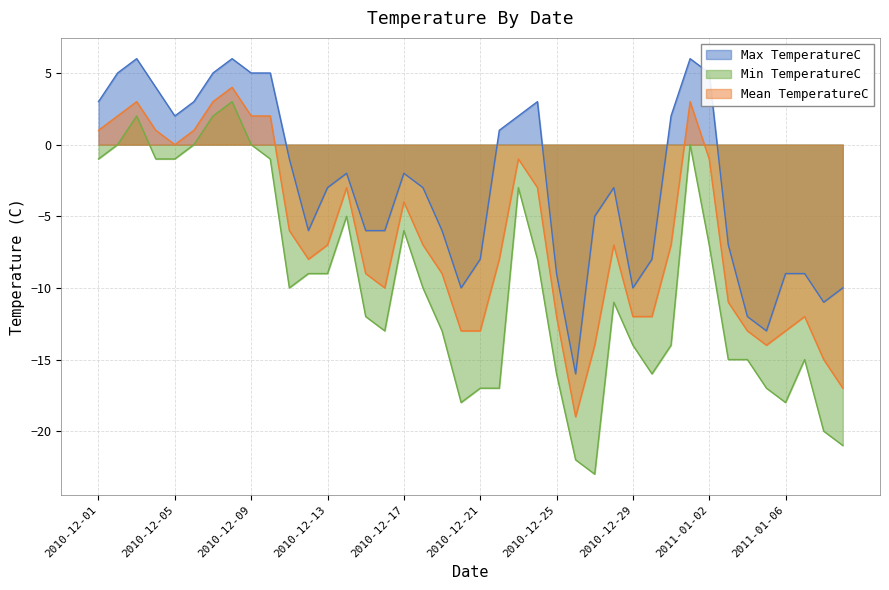

What is the maximum value shown in the chart?

6